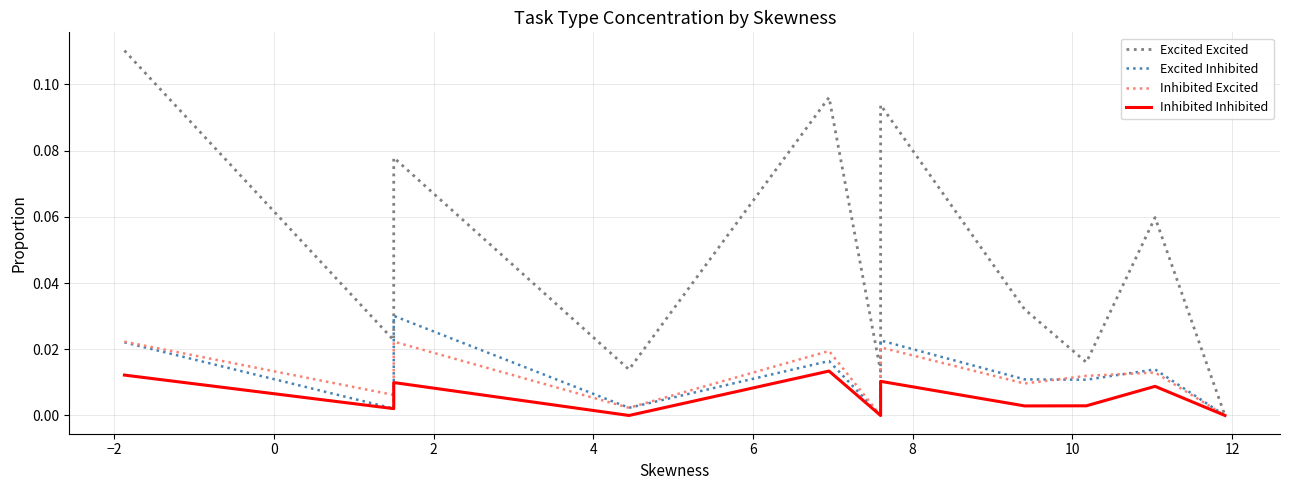

True or false: Inhibited Inhibited and Excited Excited cross at least once.

False